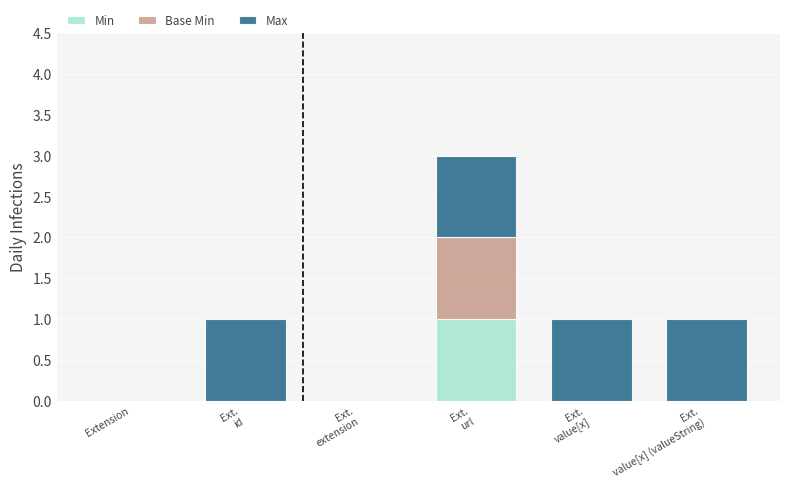

The value of Min at Extension is 1. True or false?

False